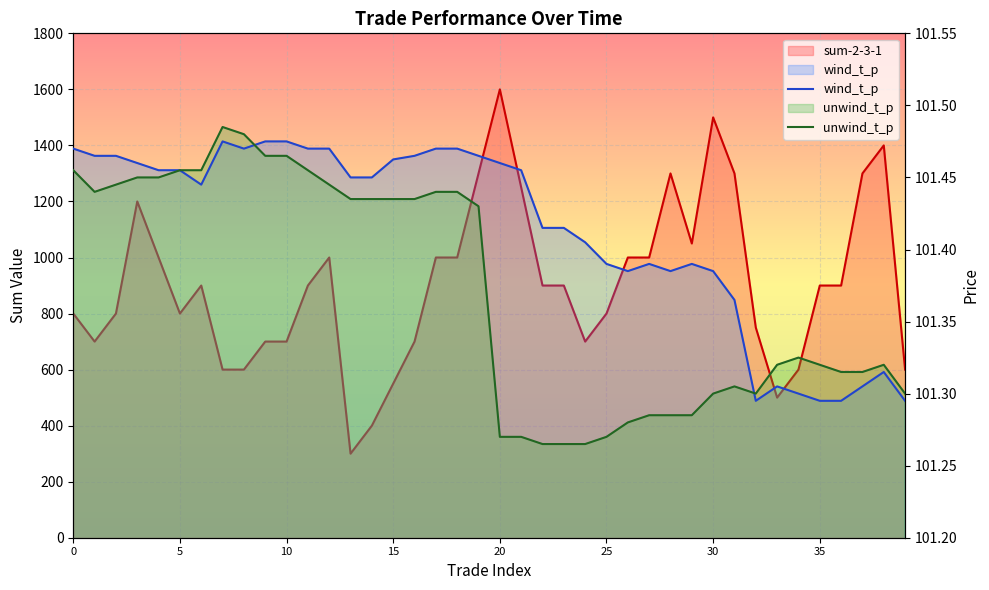

What is the highest value of the unwind_t_p series?

101.5